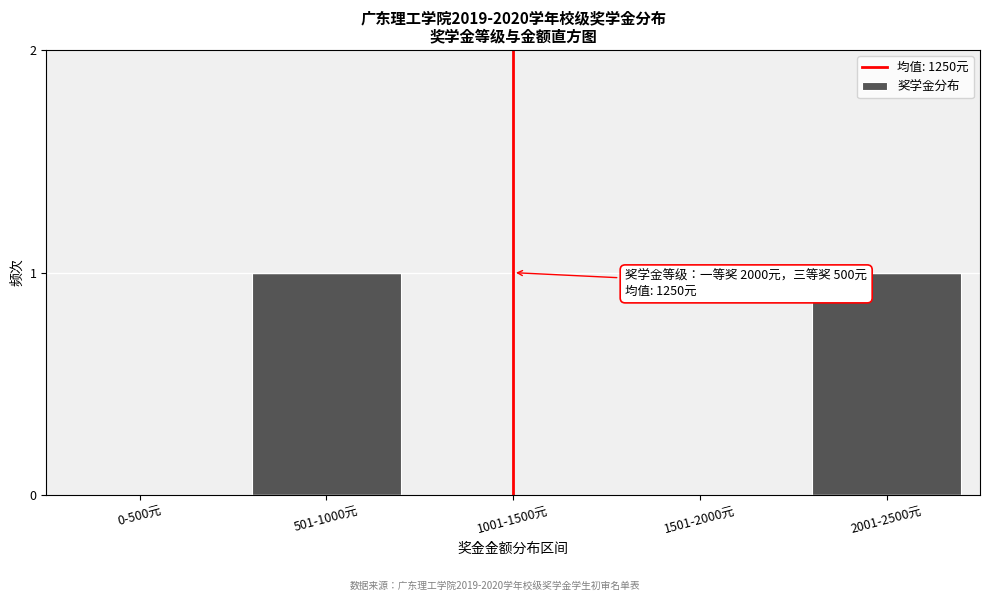

Reading left to right, what are all the values shown in this chart?

0-500元=0	501-1000元=1	1001-1500元=0	1501-2000元=0	2001-2500元=1